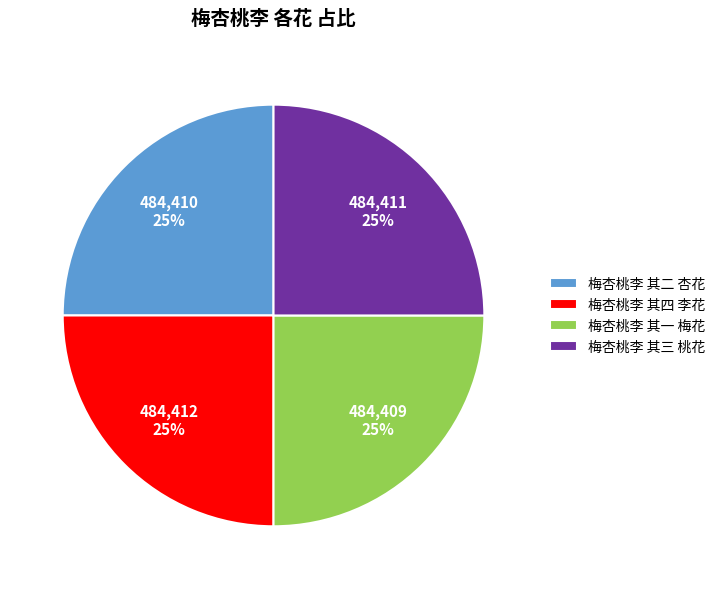

Is there any slice that represents more than half of the pie?

No